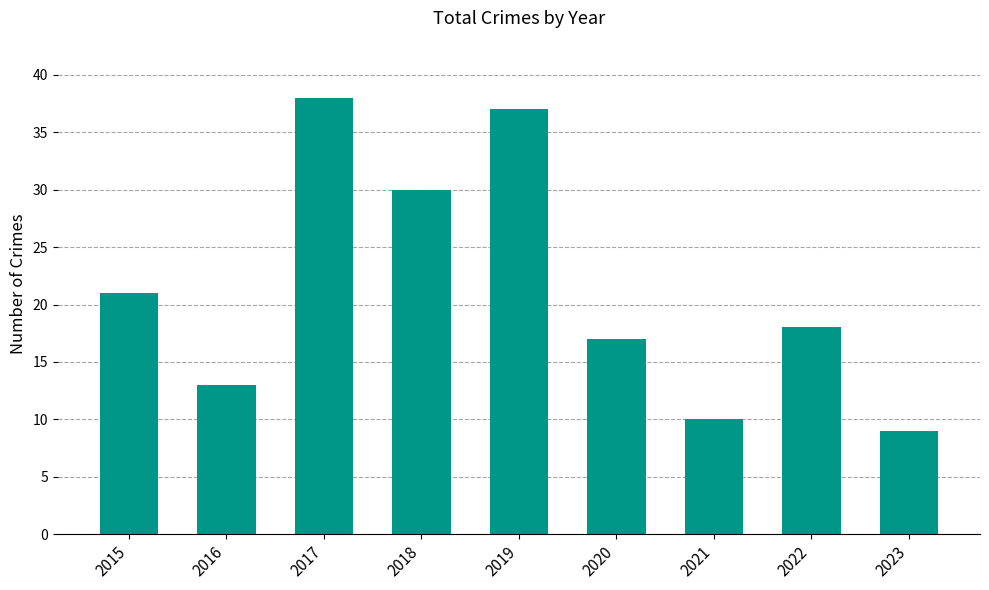

Does the chart contain any negative values?

No